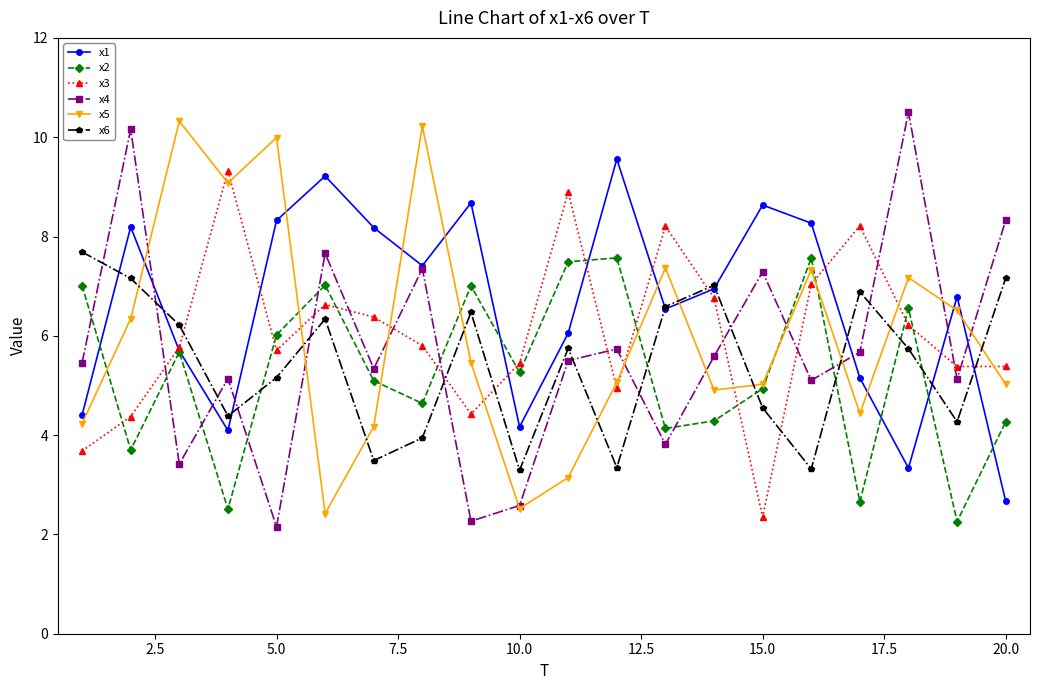

How many interior local valleys does the x1 series have?

5